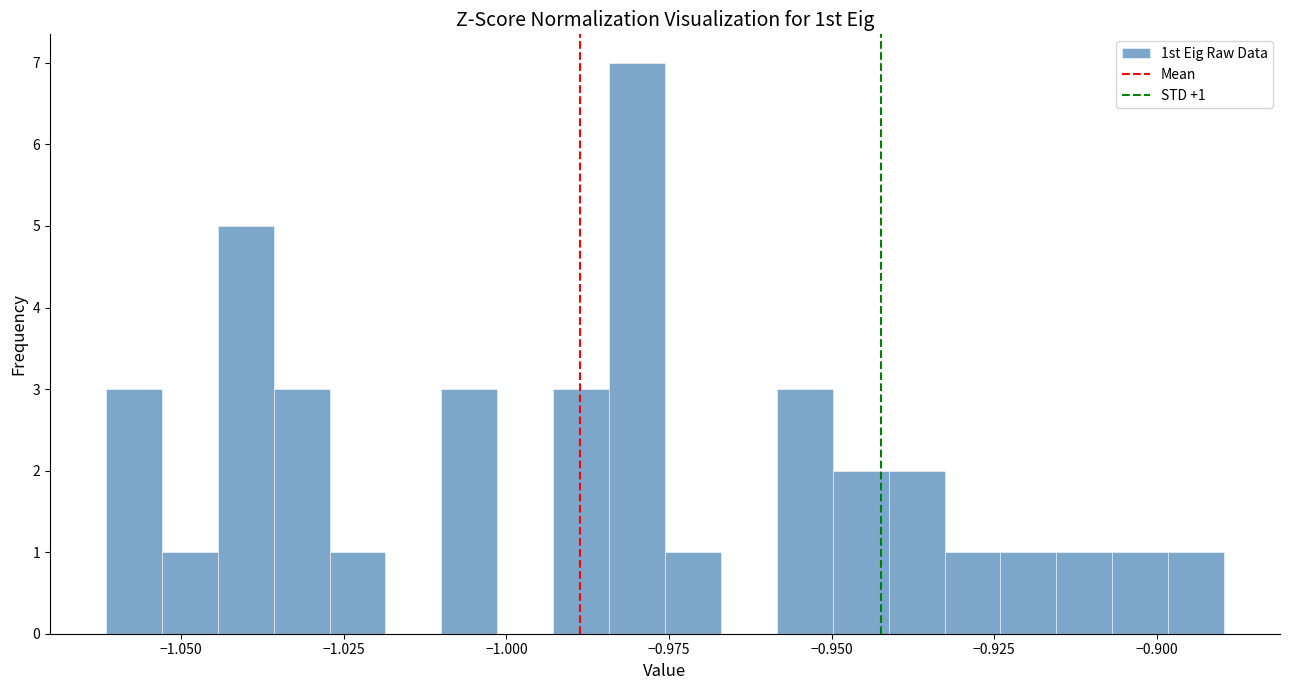

Read against the x-axis, roughly where is the centre of the tallest bar?

-0.980